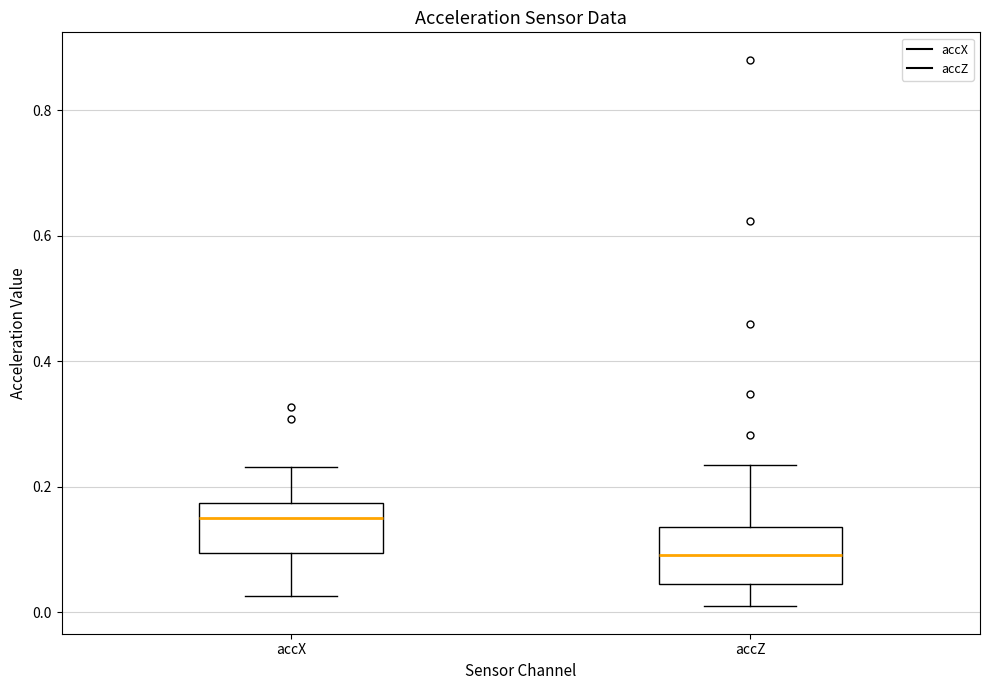

Which box has the highest median line?

accX